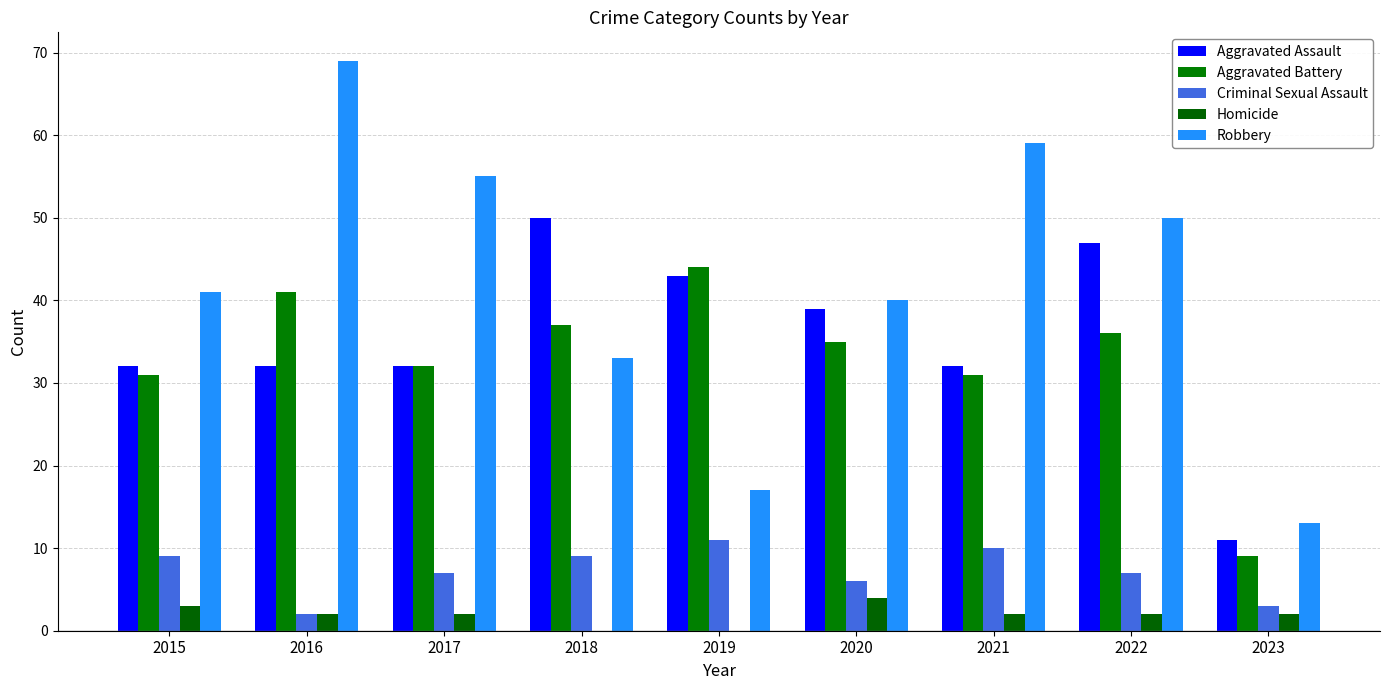

What is the greatest value displayed?

69